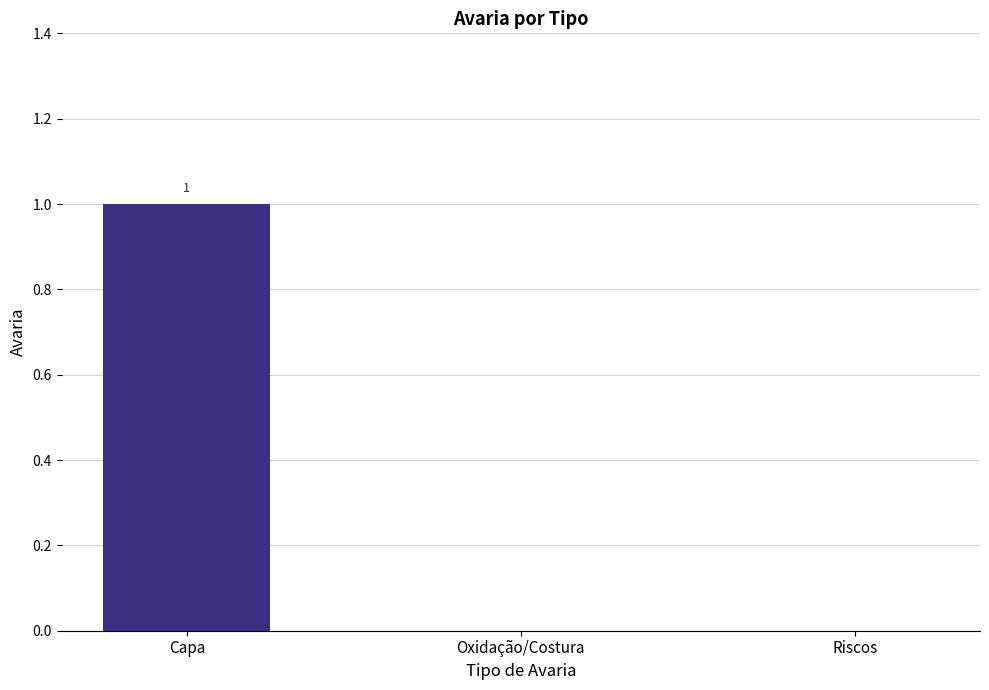

At which category does the chart reach its peak across all series?

Capa